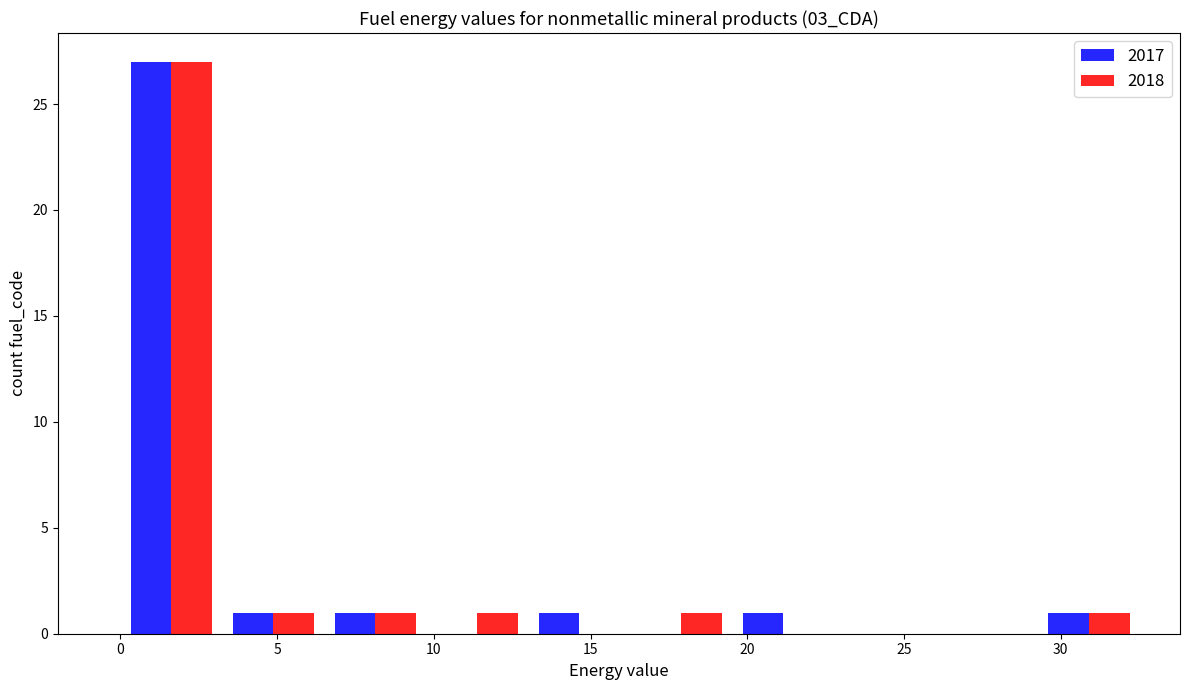

Reading left to right, transcribe this chart: for each range on the x-axis, give the height of each series' bar. Neither the bar edges nor the heights are printed on the chart, so give them approximately, as read against the axes.

0.0 to 3.5: 2017=27	2018=27
3.5 to 6.5: 2017=1	2018=1
6.5 to 10.0: 2017=1	2018=1
10.0 to 13.0: 2017=0	2018=1
13.0 to 16.5: 2017=1	2018=0
16.5 to 19.5: 2017=0	2018=1
19.5 to 23.0: 2017=1	2018=0
23.0 to 26.0: 2017=0	2018=0
26.0 to 29.5: 2017=0	2018=0
29.5 to 32.5: 2017=1	2018=1